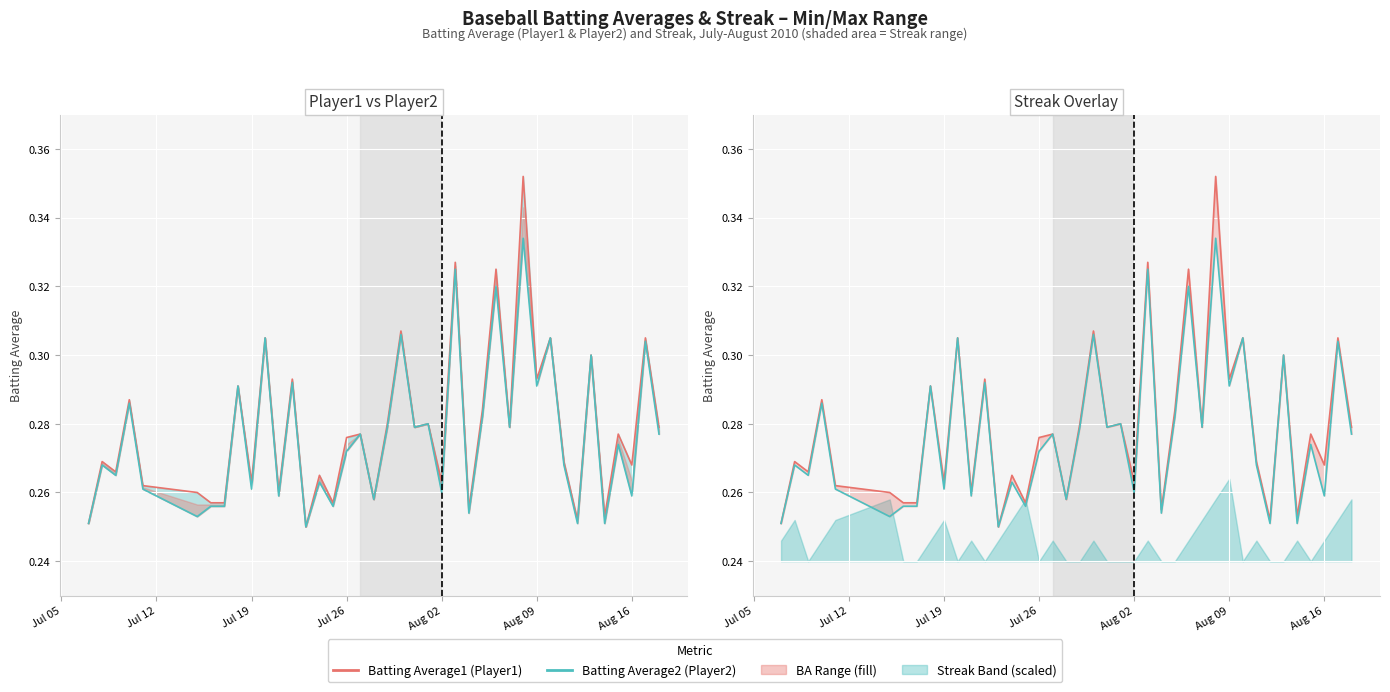

What is the value of the Batting Average1 point at the 40th from the left?

0.3